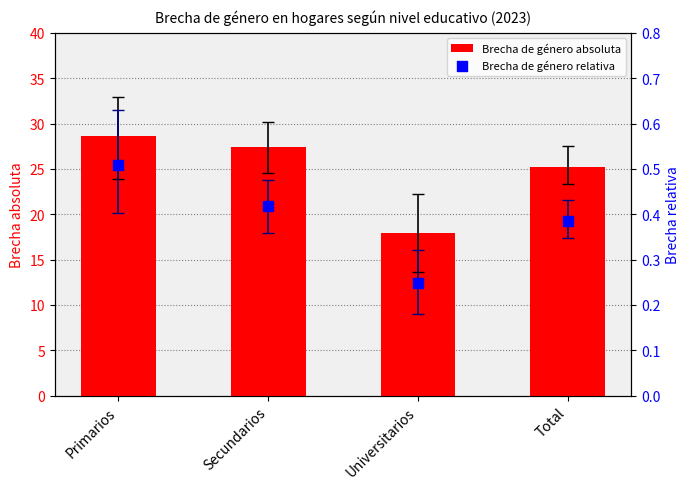

Which series reaches the maximum Y coordinate?

Brecha de género absoluta